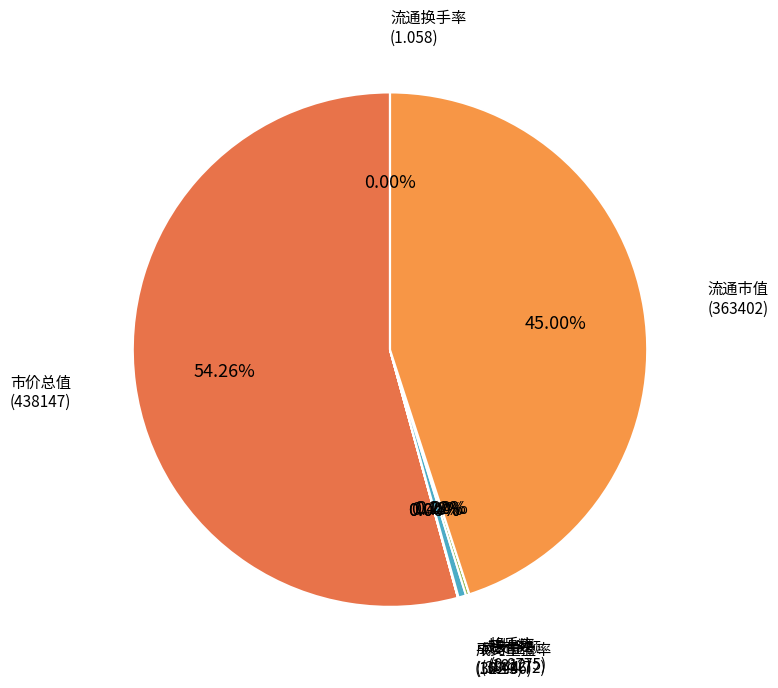

Rank the categories by value from highest to lowest.

市价总值, 流通市值, 成交金额, 挂牌数, 成交量, 平均市盈率, 流通换手率, 换手率